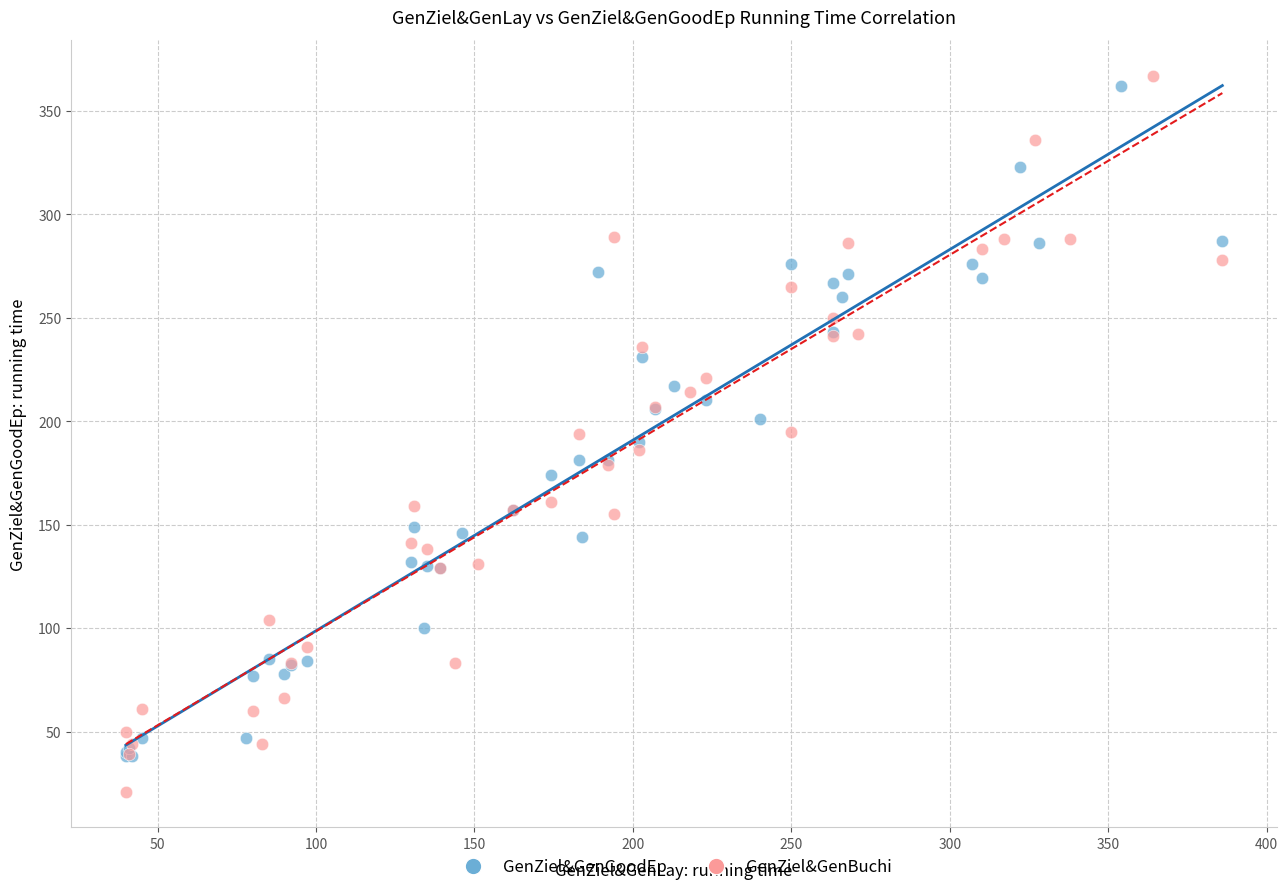

Which series has the widest spread of Y values?

GenZiel&GenBuchi